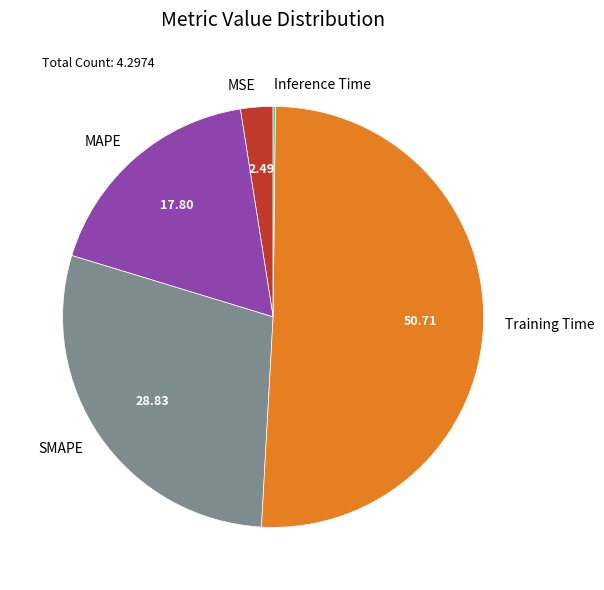

Between MSE and Training Time, which is larger?

Training Time